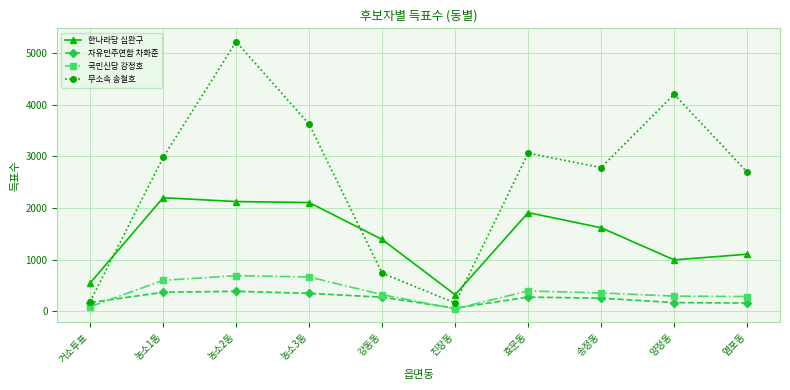

True or false: 국민신당 강정호 and 무소속 송철호 cross at least once.

False